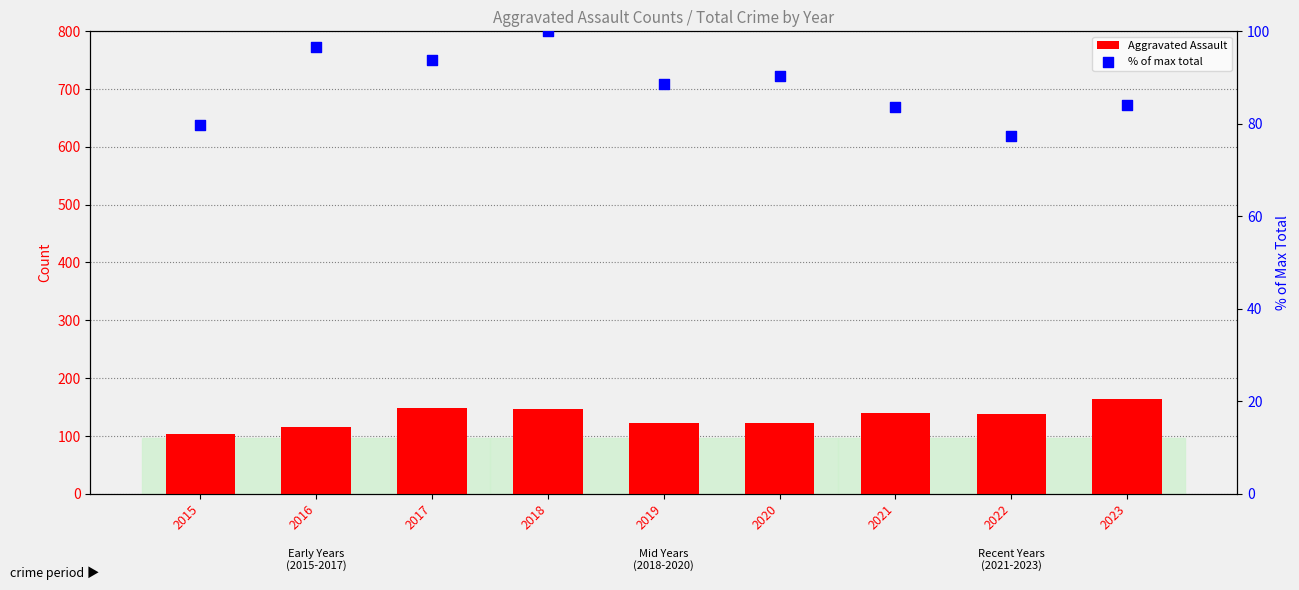

At which category is the sum across all series the highest?

2023